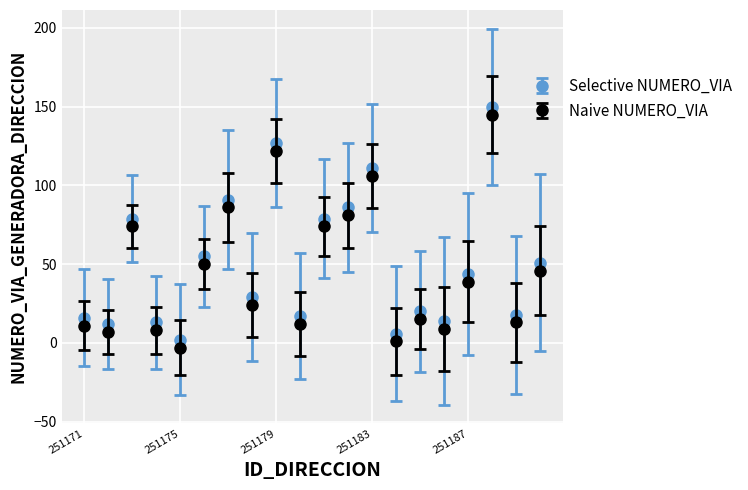

True or false: Naive NUMERO_VIA and Selective NUMERO_VIA intersect in this chart.

False